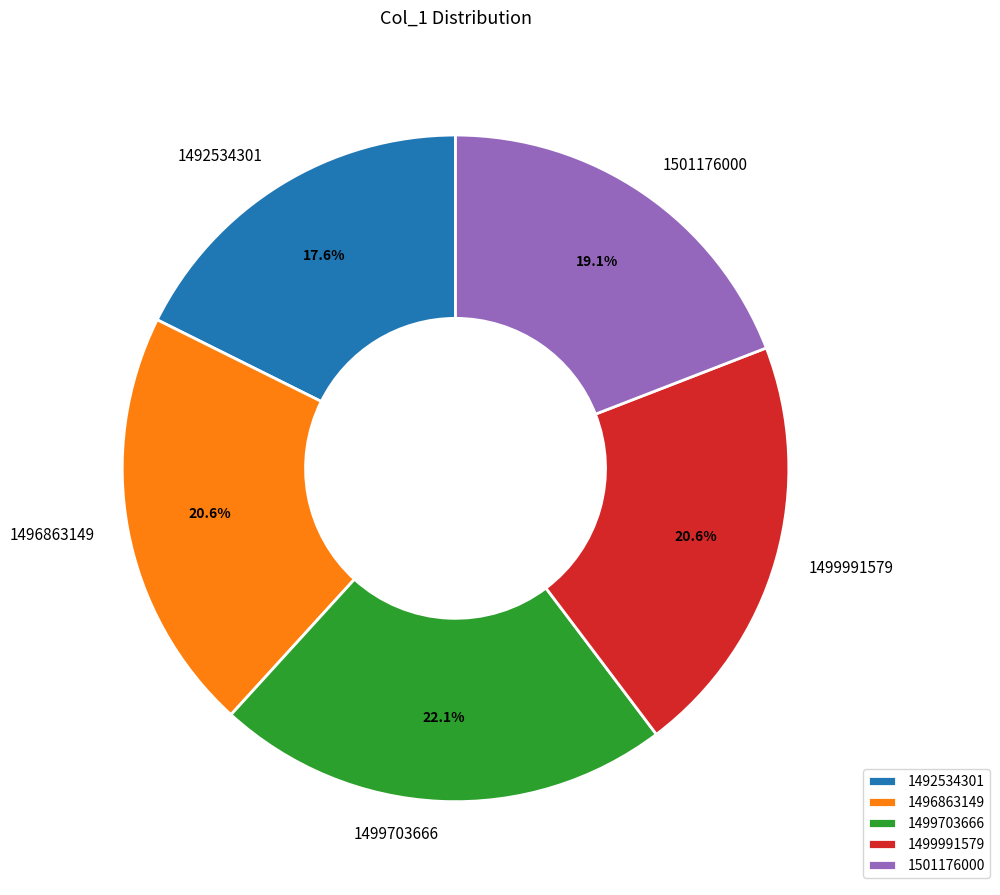

True or false: 1501176000 accounts for 27% of the total.

False